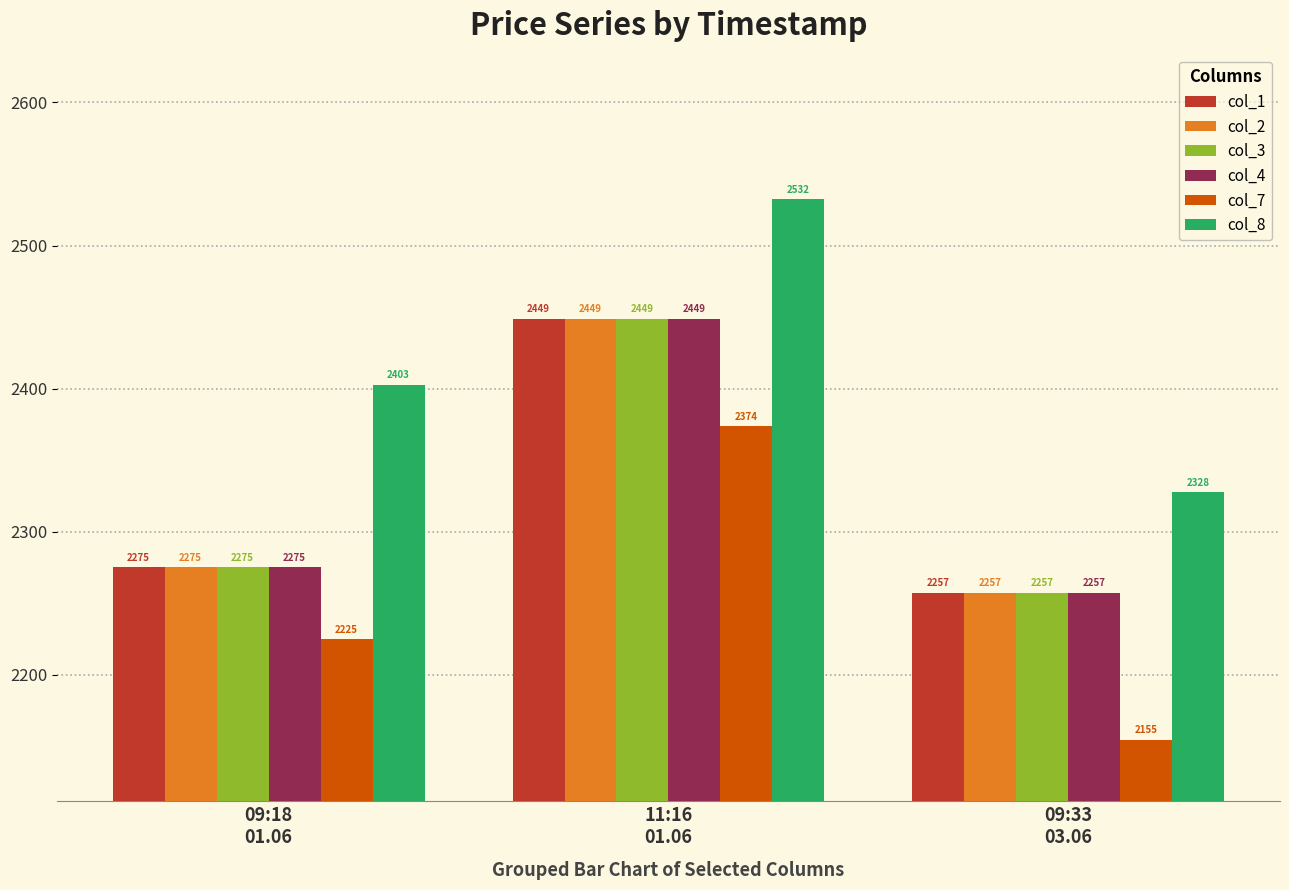

At which label is col_8 closest to 2429?

09:18
01.06